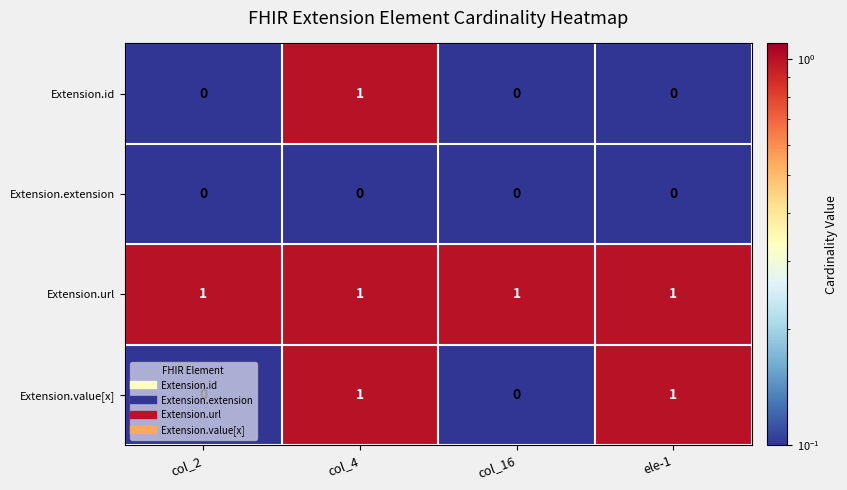

What is the maximum value shown in the chart?

1